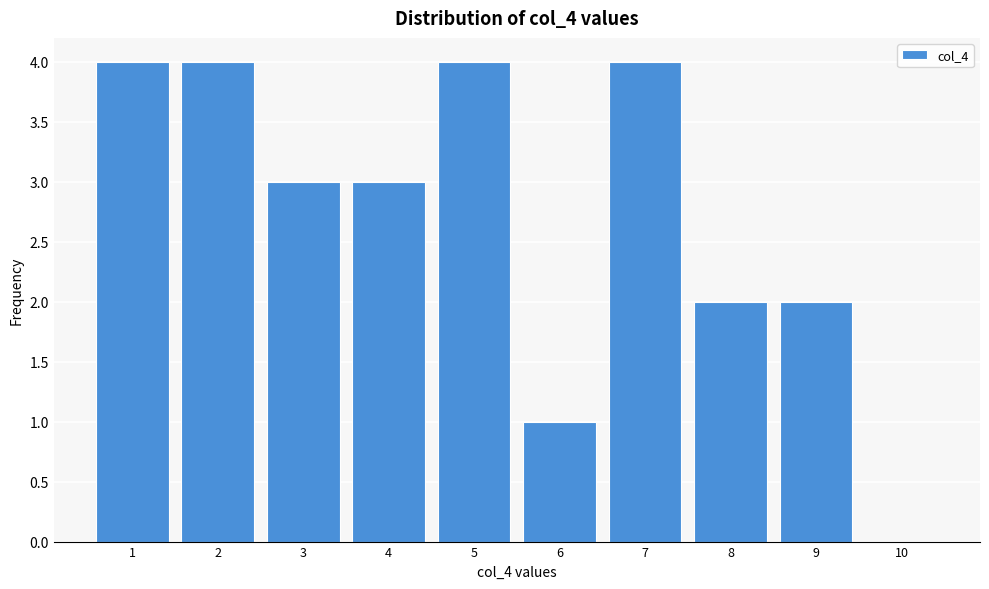

What is the height of the bar covering 8.5 to 9.5 on the x-axis? The values are not printed on the chart, so give them approximately, as read against the axis.

2